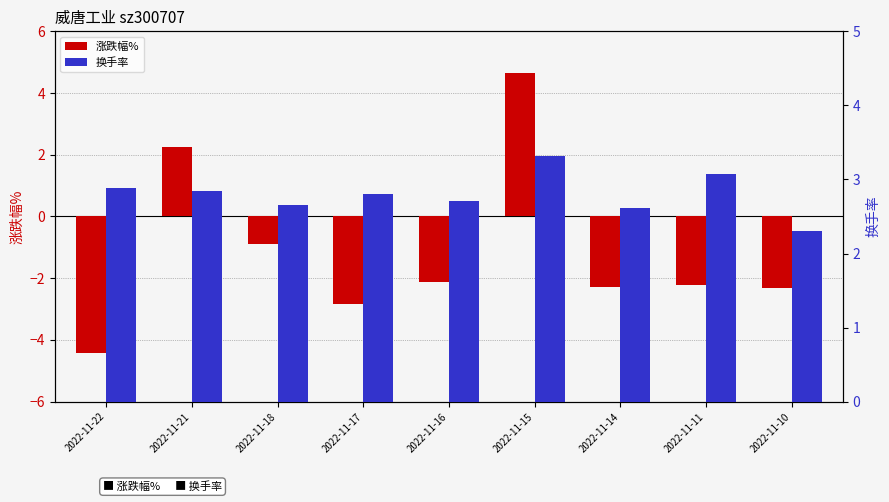

The 涨跌幅% series shows -0.9 at 2022-11-18. True or false?

True